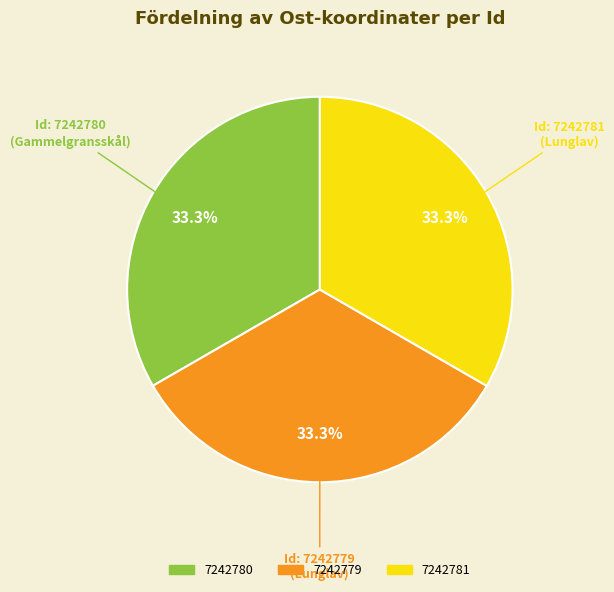

Approximately how many times larger is the value at 7242781 compared to 7242780?

1.0